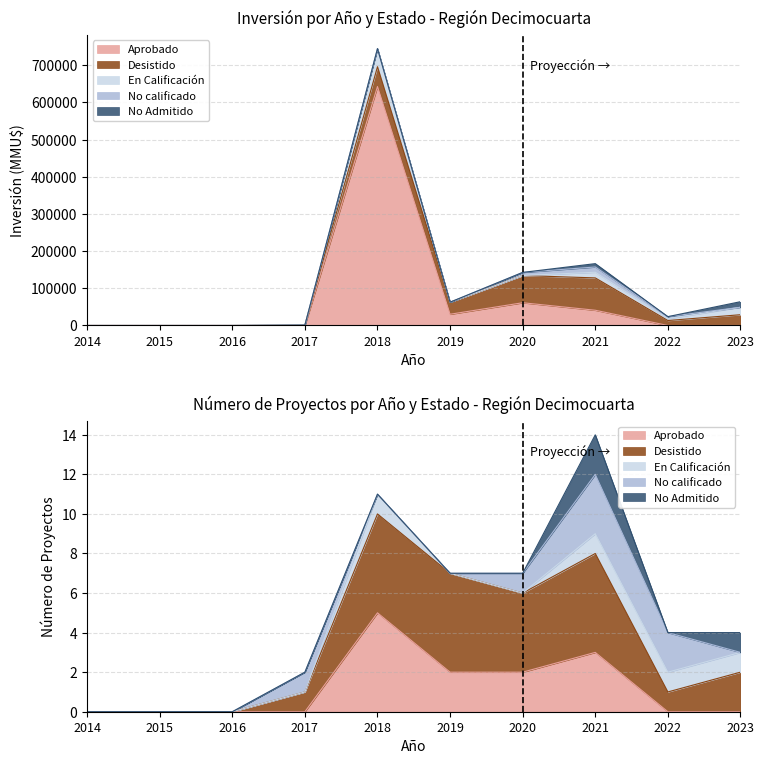

What is the difference between the maximum and minimum values in the No Admitido series?

15000